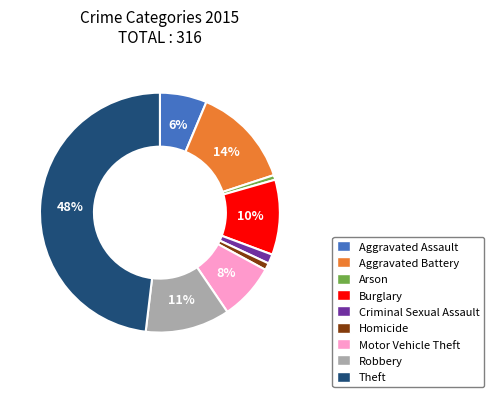

What is the ratio of the value at Burglary to the value at Robbery?

0.9